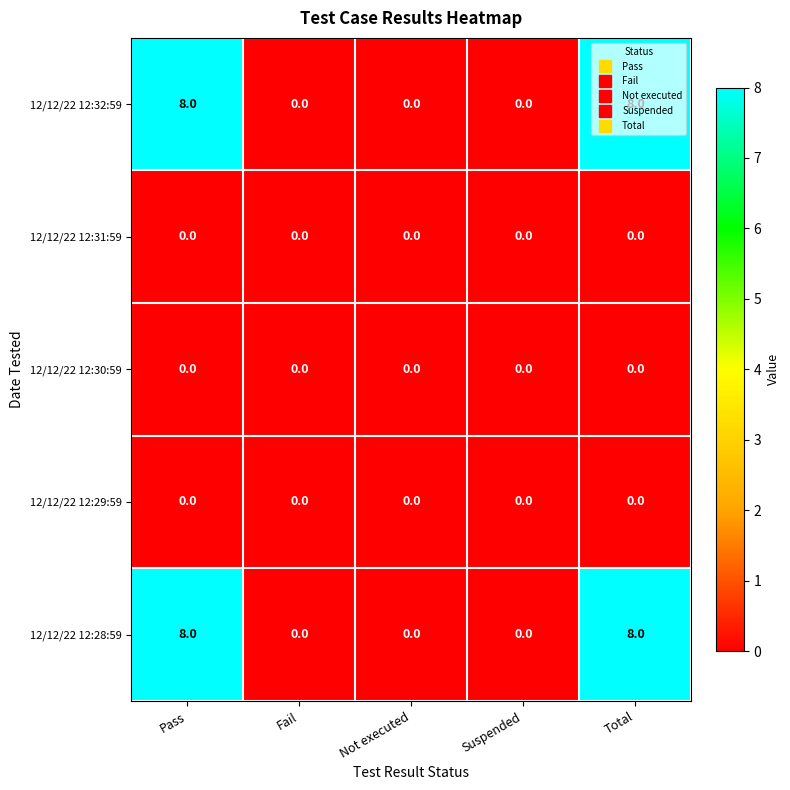

What is the difference between the highest and lowest values at Total?

8